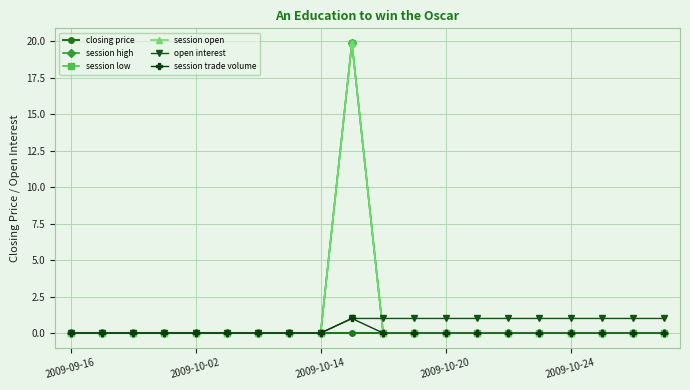

Is this an area chart (filled region under the line)?

No